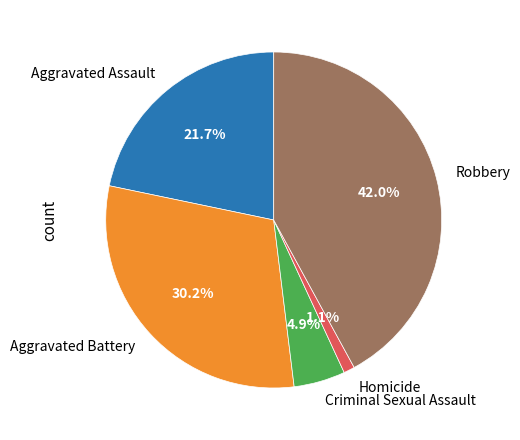

Combined, what portion of the pie is Aggravated Assault and Homicide?

22.8%